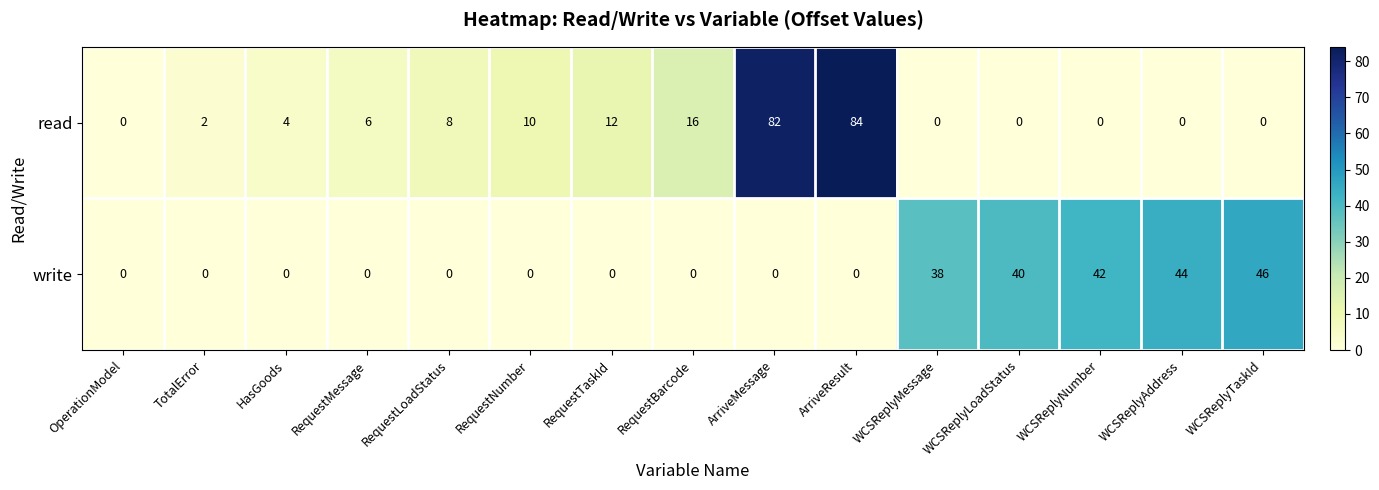

At which category is the sum across all series the highest?

ArriveResult